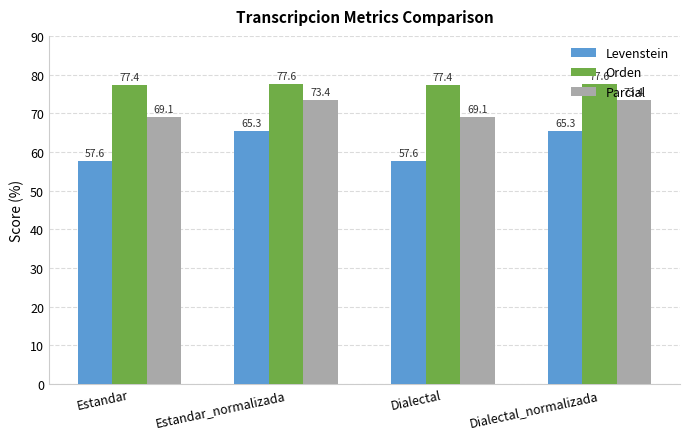

What is the minimum value for Orden?

77.4